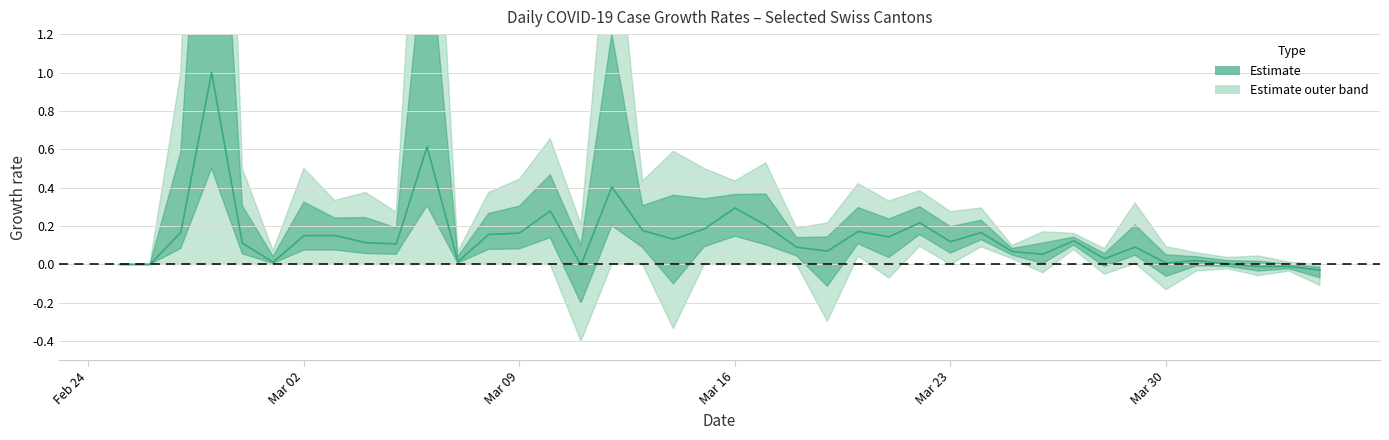

What is the average value?

0.1